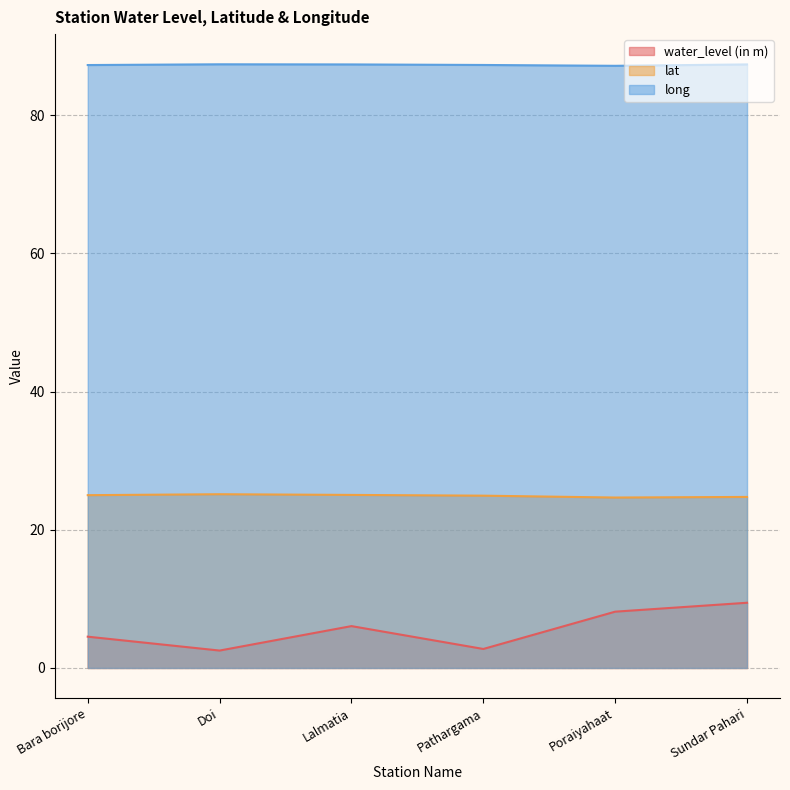

What is the difference between the water_level (in m) values at Sundar Pahari and Poraiyahaat?

1.3